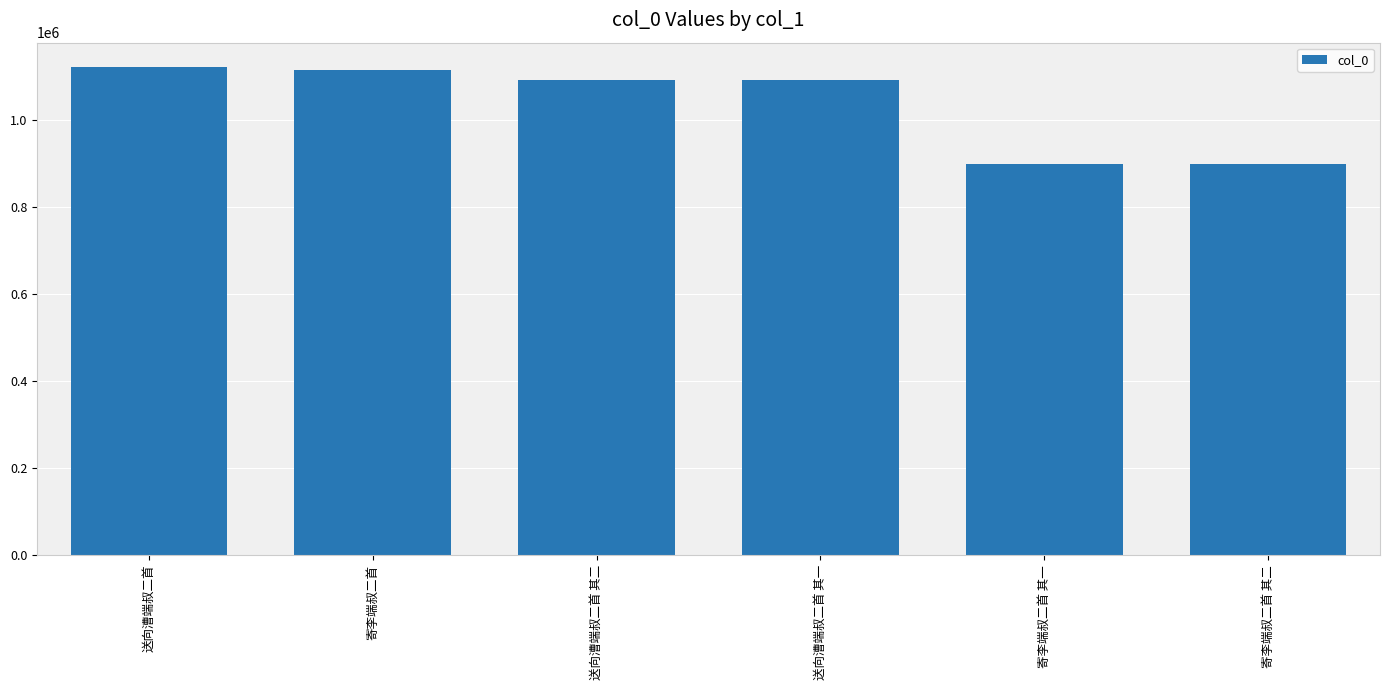

What is the change in value from 送向漕端叔二首 to 寄李端叔二首 其二?

-222430